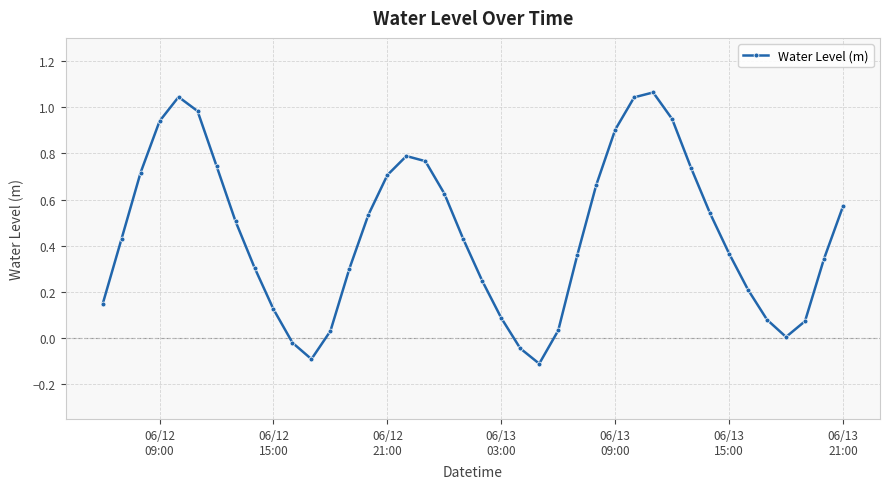

What is the difference between the second highest and minimum values?

1.2